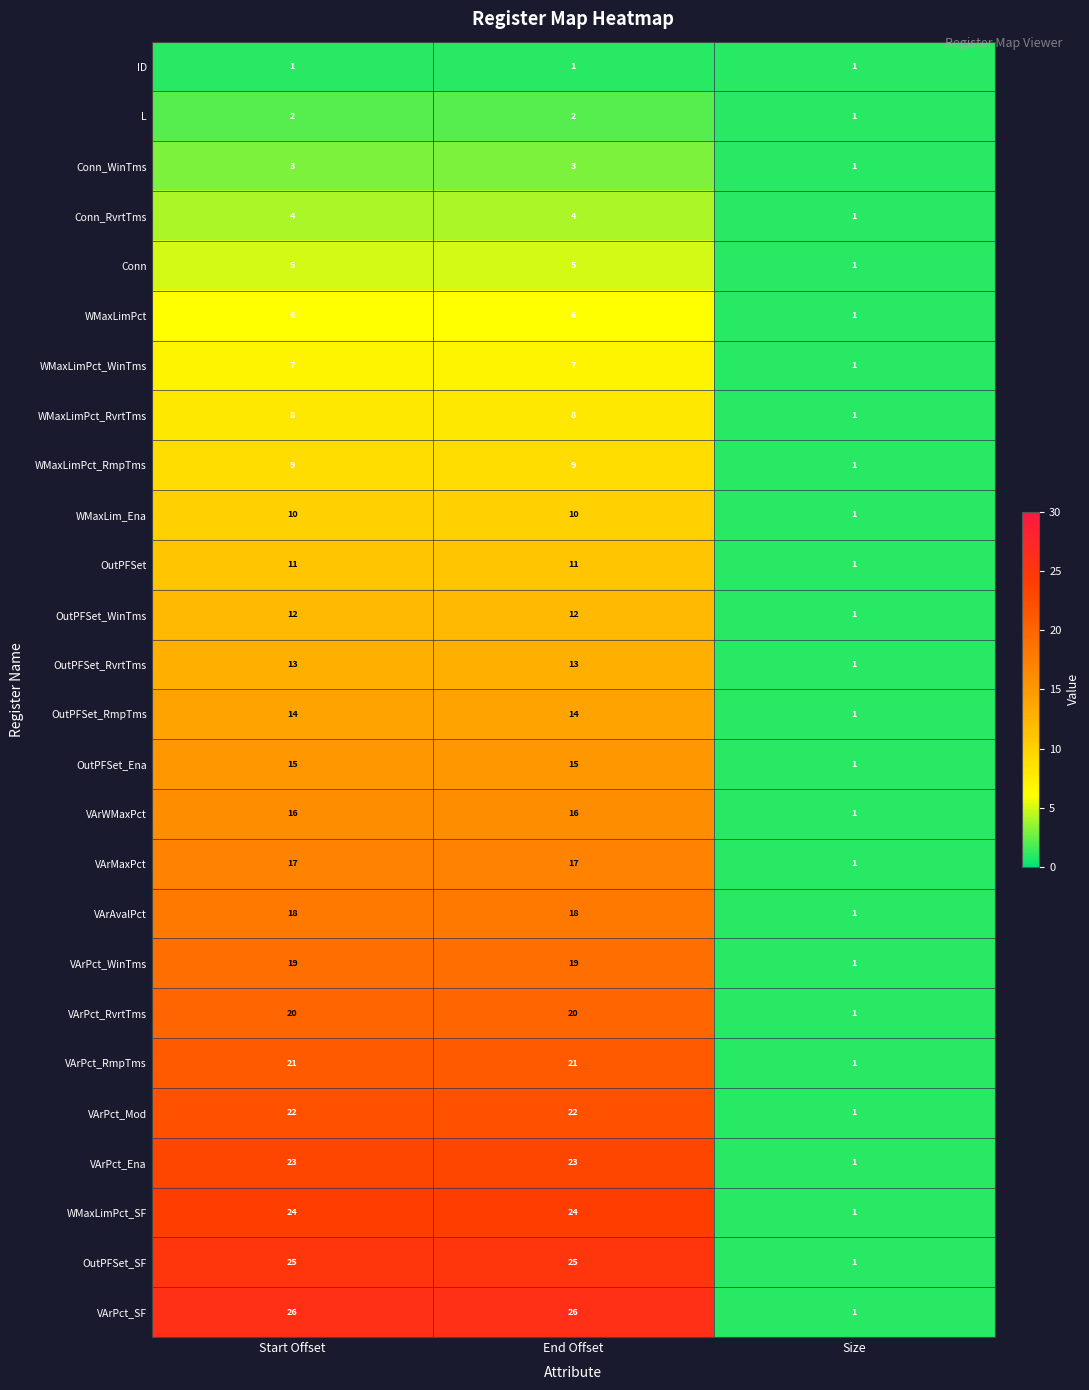

What is the total value across all series at Size?

26